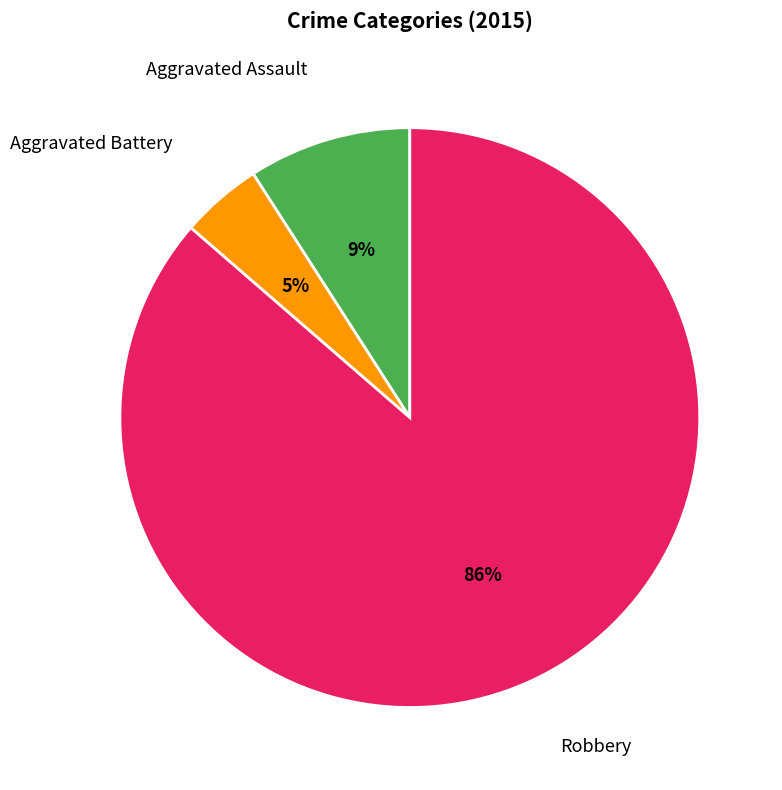

How many segments does this pie chart have?

3